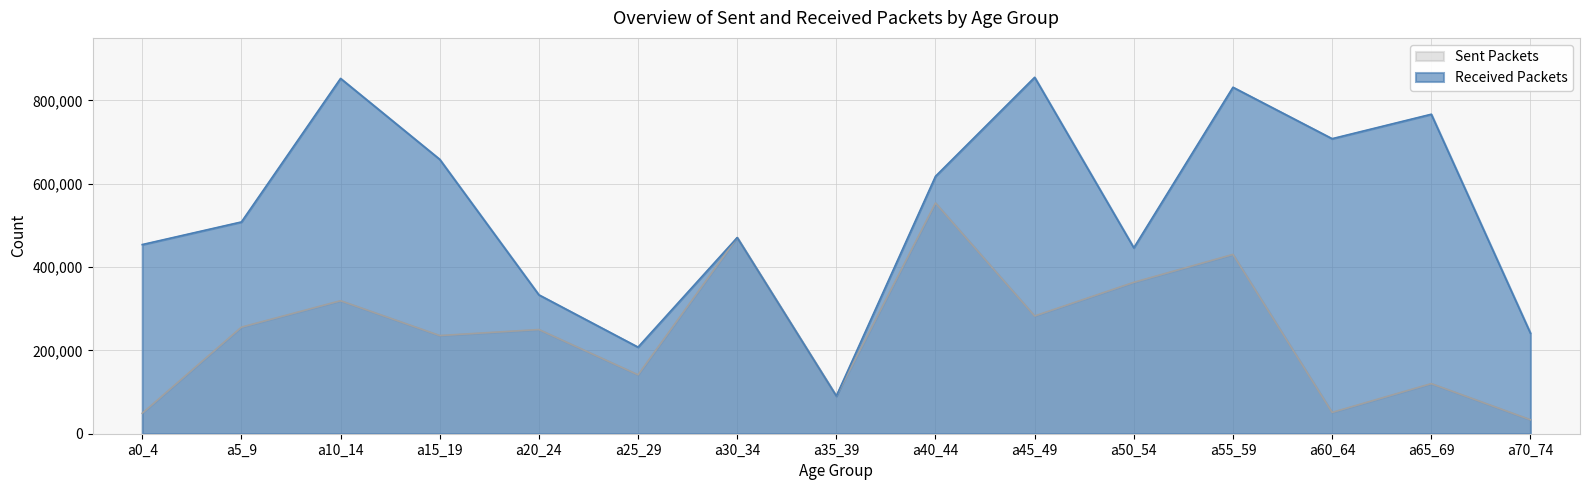

Which series has the largest total across all categories?

Received Packets